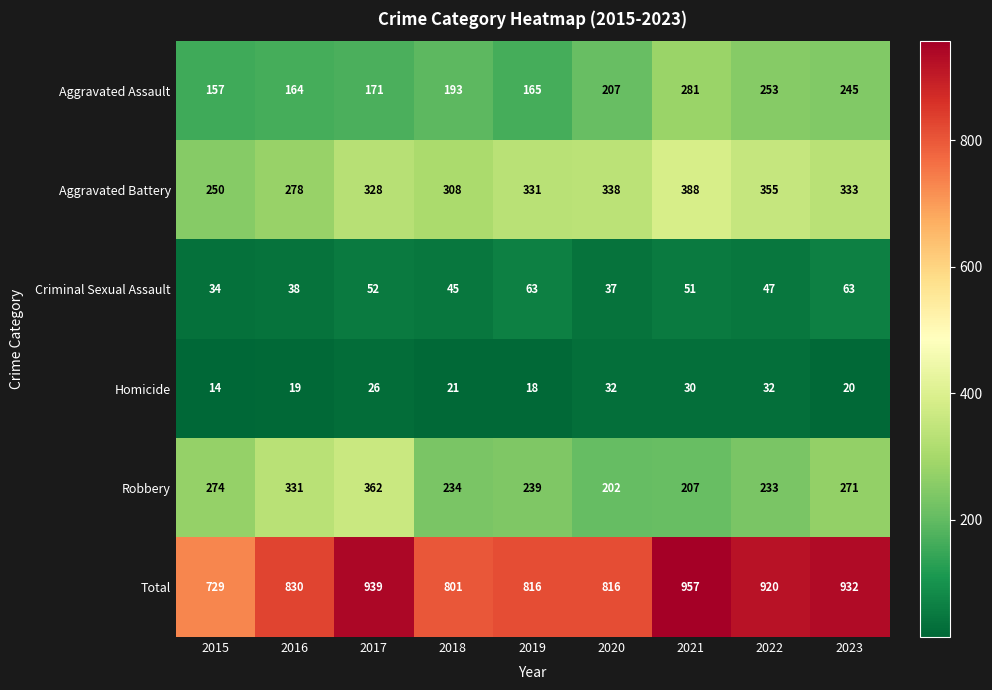

Which series has the largest total across all categories?

Total